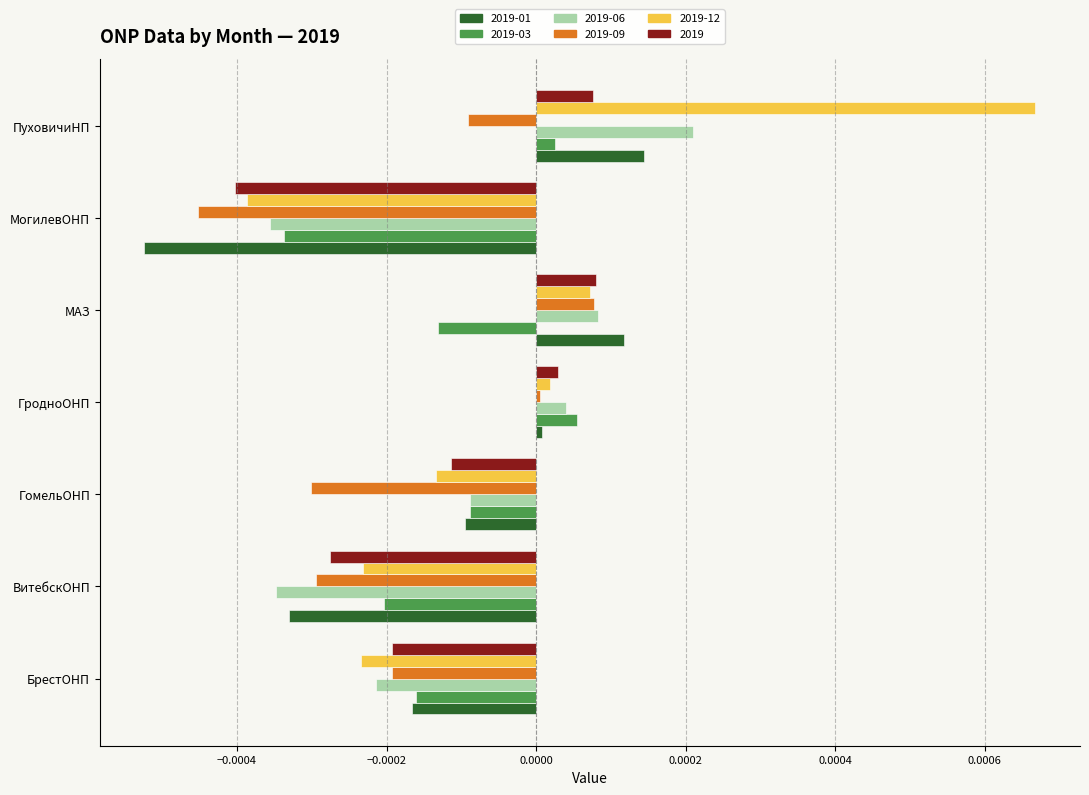

Rank the categories by 2019-03 value from highest to lowest.

ГродноОНП, ПуховичиНП, ГомельОНП, МАЗ, БрестОНП, ВитебскОНП, МогилевОНП